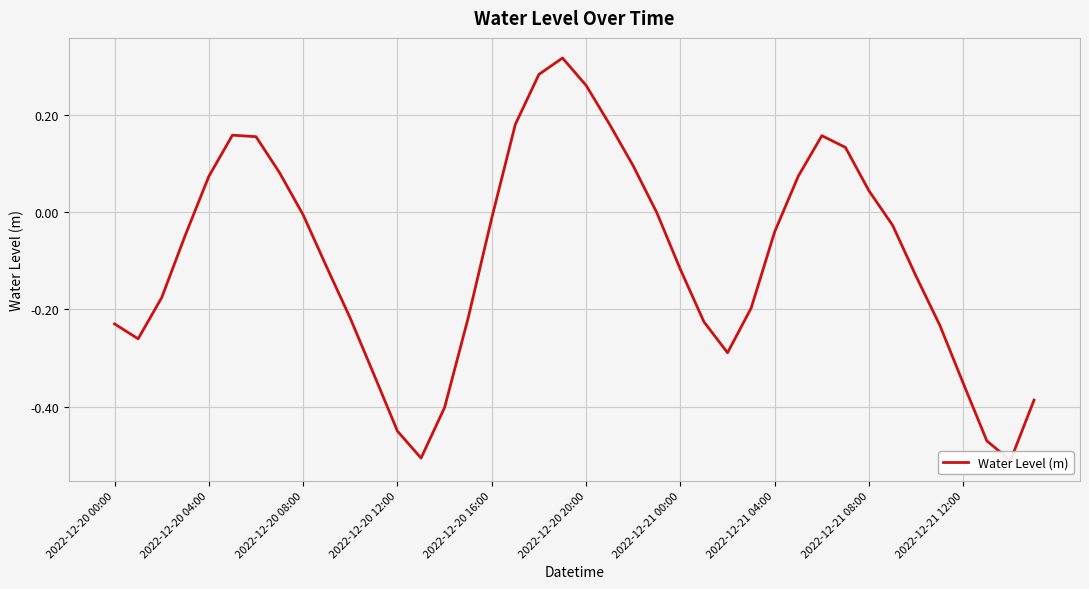

Count the number of data series in this chart.

1